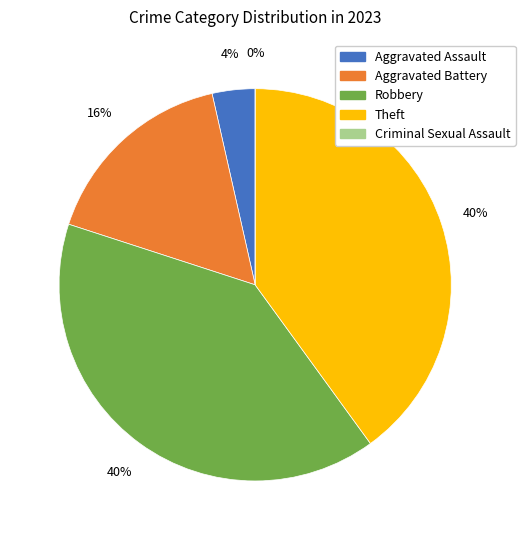

Count the number of slices in the pie.

5